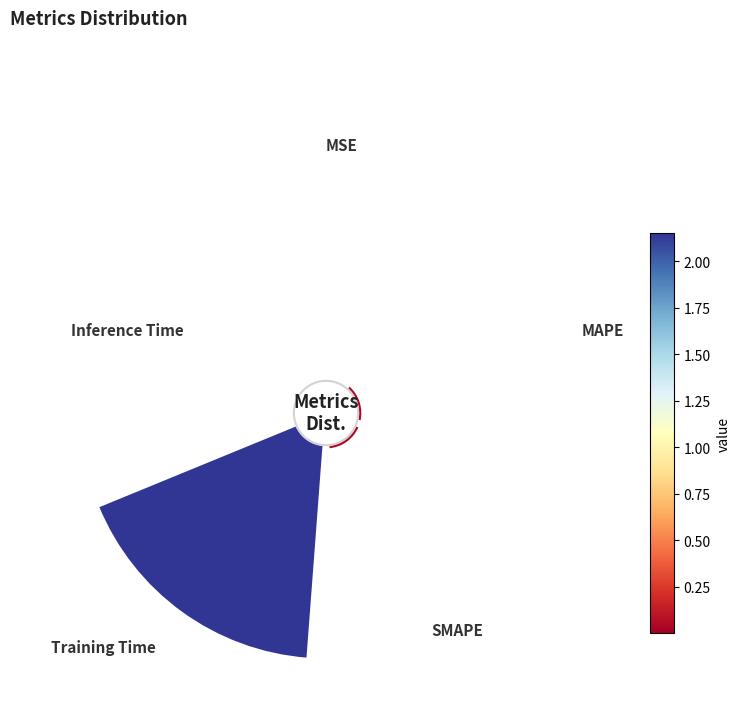

What percentage is NOT represented by MSE?

99.9%